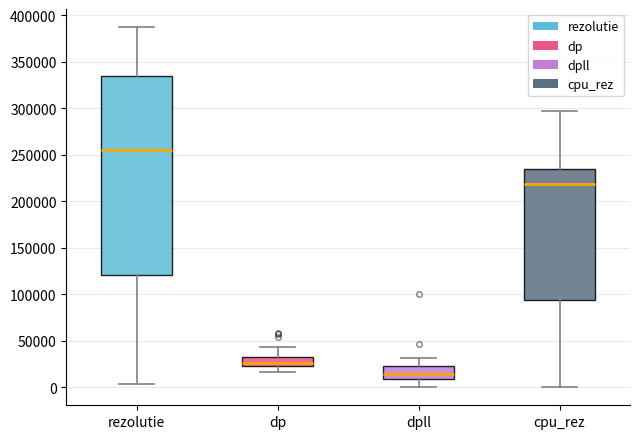

Which box is the tallest, from its lower edge to its upper edge?

rezolutie